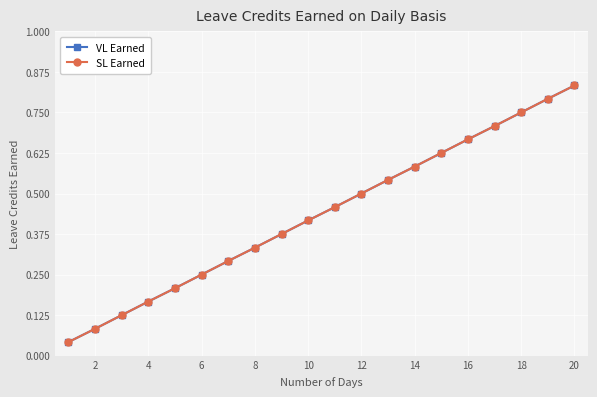

Does the chart have visible grid lines?

Yes